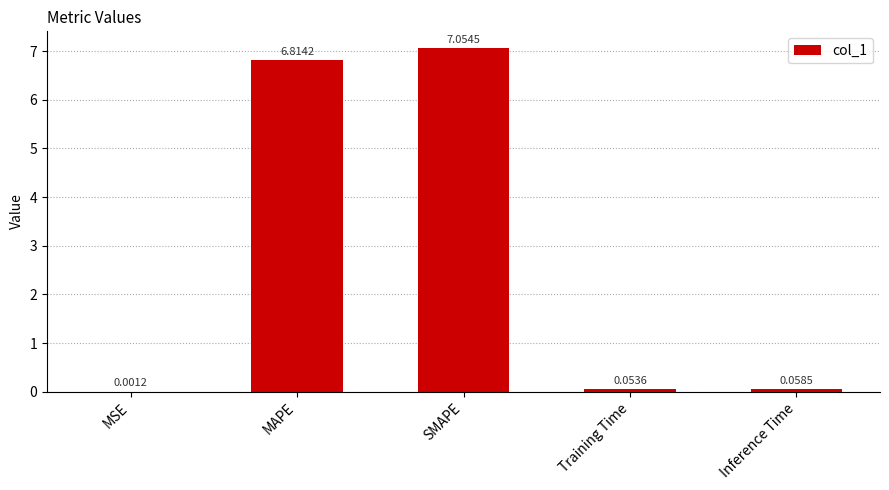

Which category has the highest value across all series?

SMAPE